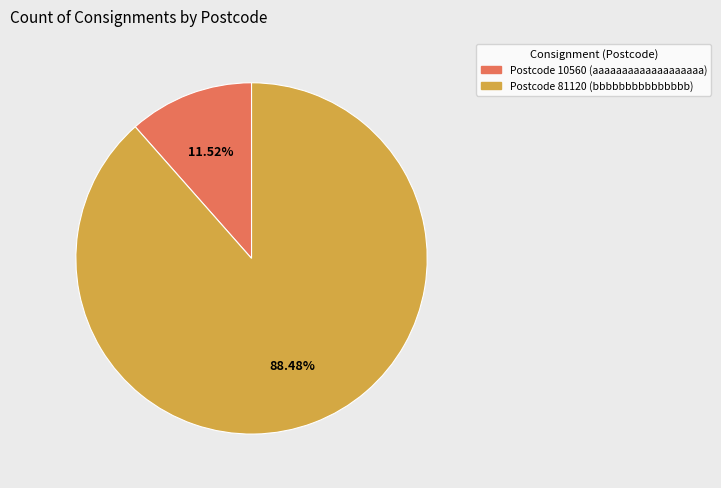

Is there any slice that represents more than half of the pie?

Yes